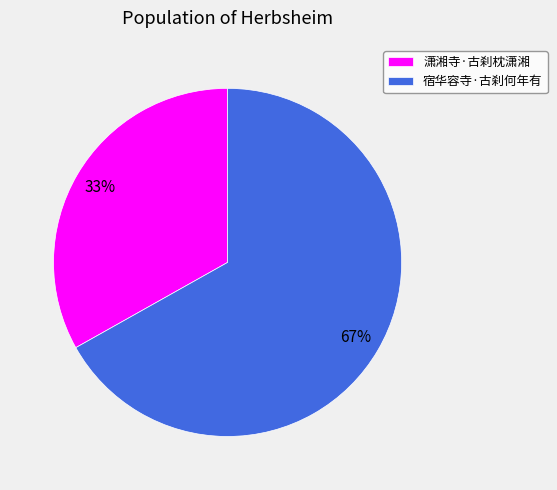

To the nearest percent, what is the combined percentage of 宿华容寺·古刹何年有 and 潇湘寺·古刹枕潇湘?

100%